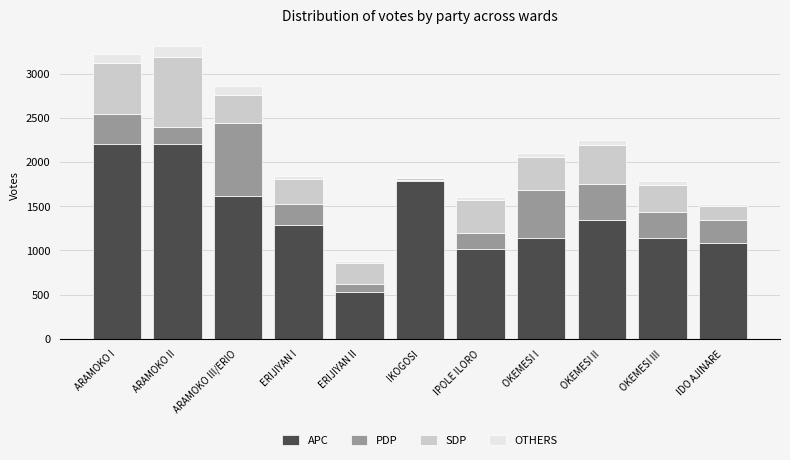

What is the total value across all series at IKOGOSI?

1831